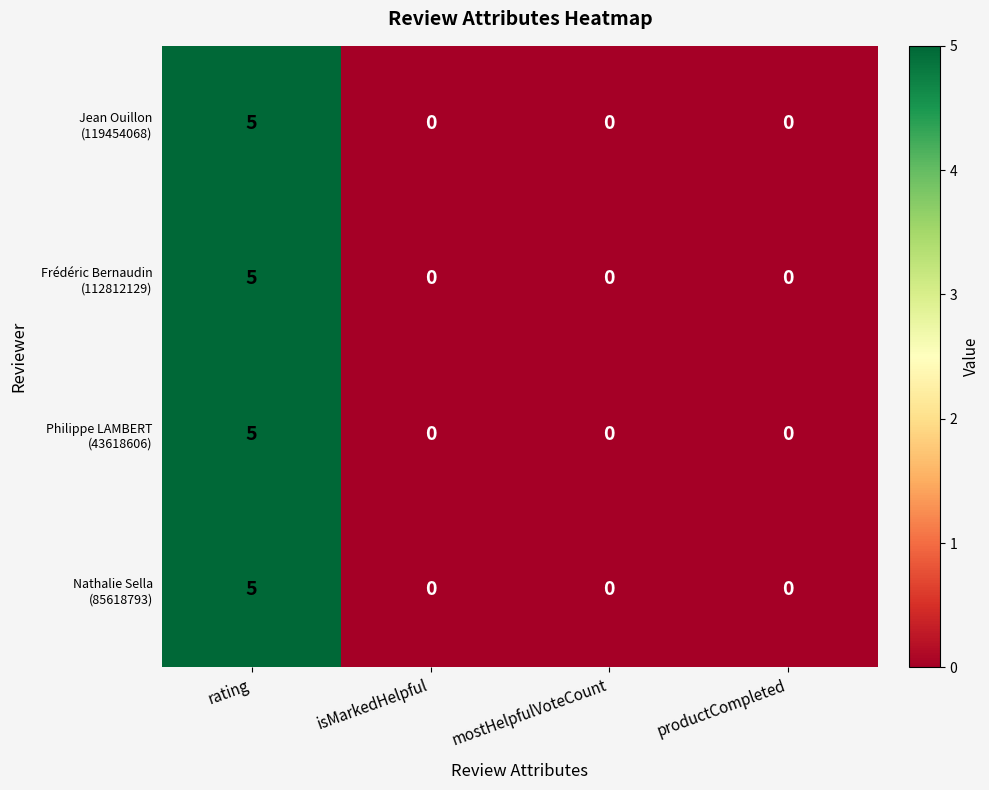

At which category is the sum across all series the highest?

rating